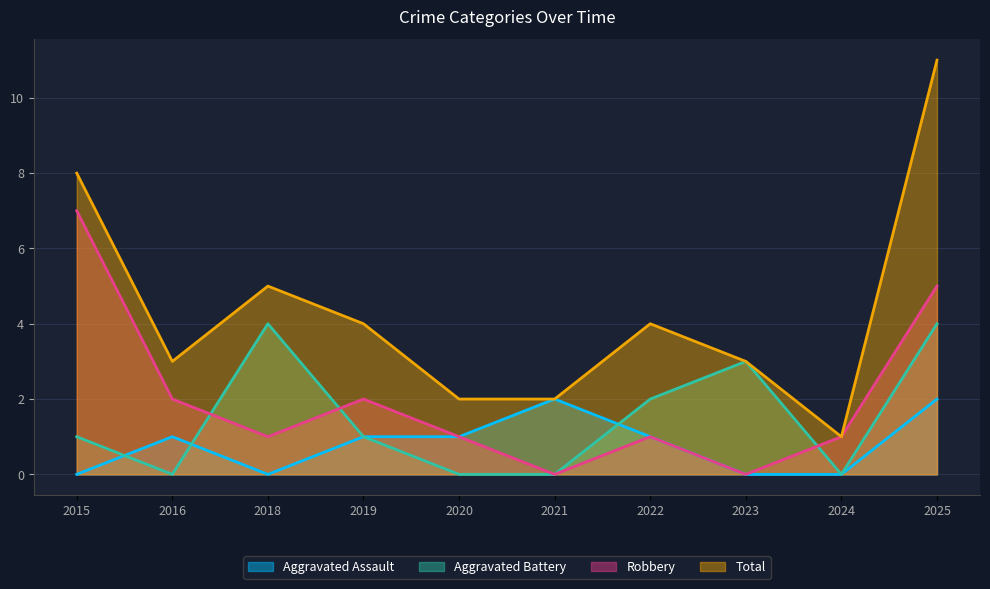

Reading right to left, extract all data points from this chart.

Aggravated Assault: 2	0	0	1	2	1	1	0	1	0
Aggravated Battery: 4	0	3	2	0	0	1	4	0	1
Robbery: 5	1	0	1	0	1	2	1	2	7
Total: 11	1	3	4	2	2	4	5	3	8